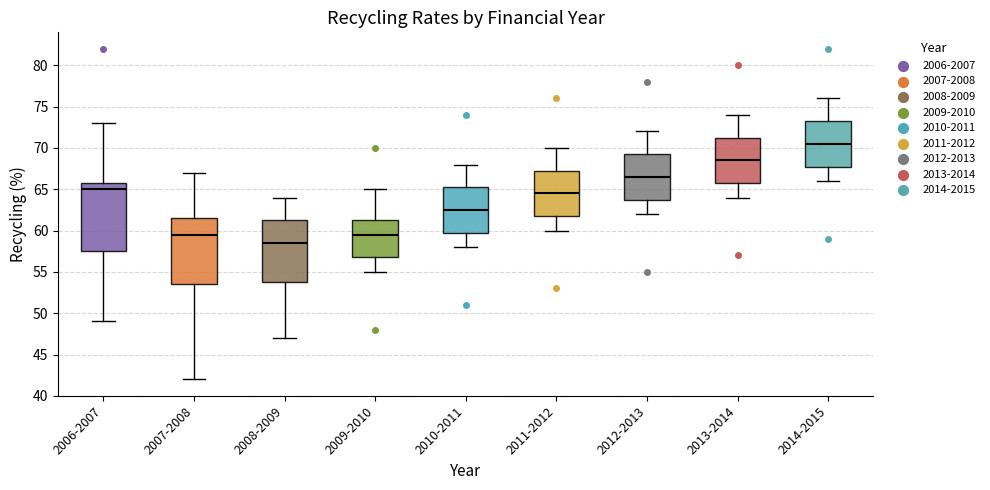

Where is the upper edge of the box for 2013-2014 on the y-axis? The values are not printed on the chart, so give them approximately, as read against the axis.

71.5